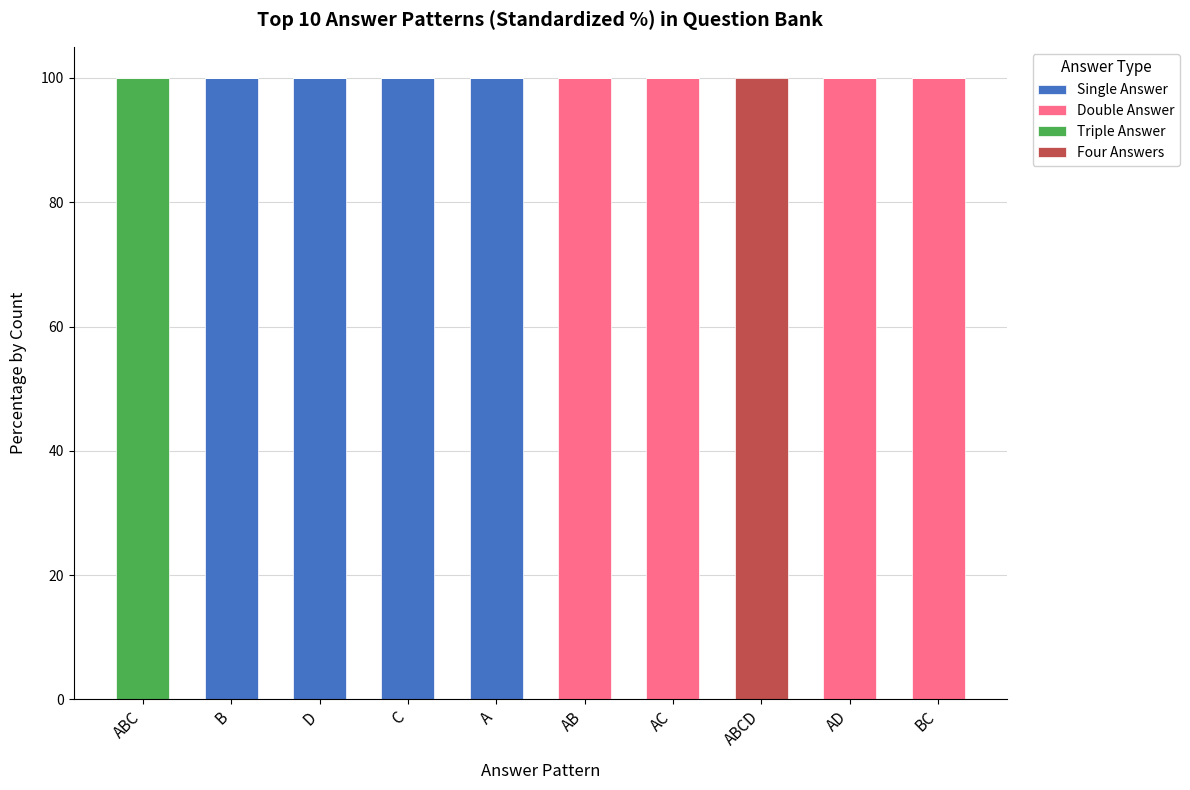

What is the total value across all series at ABC?

100